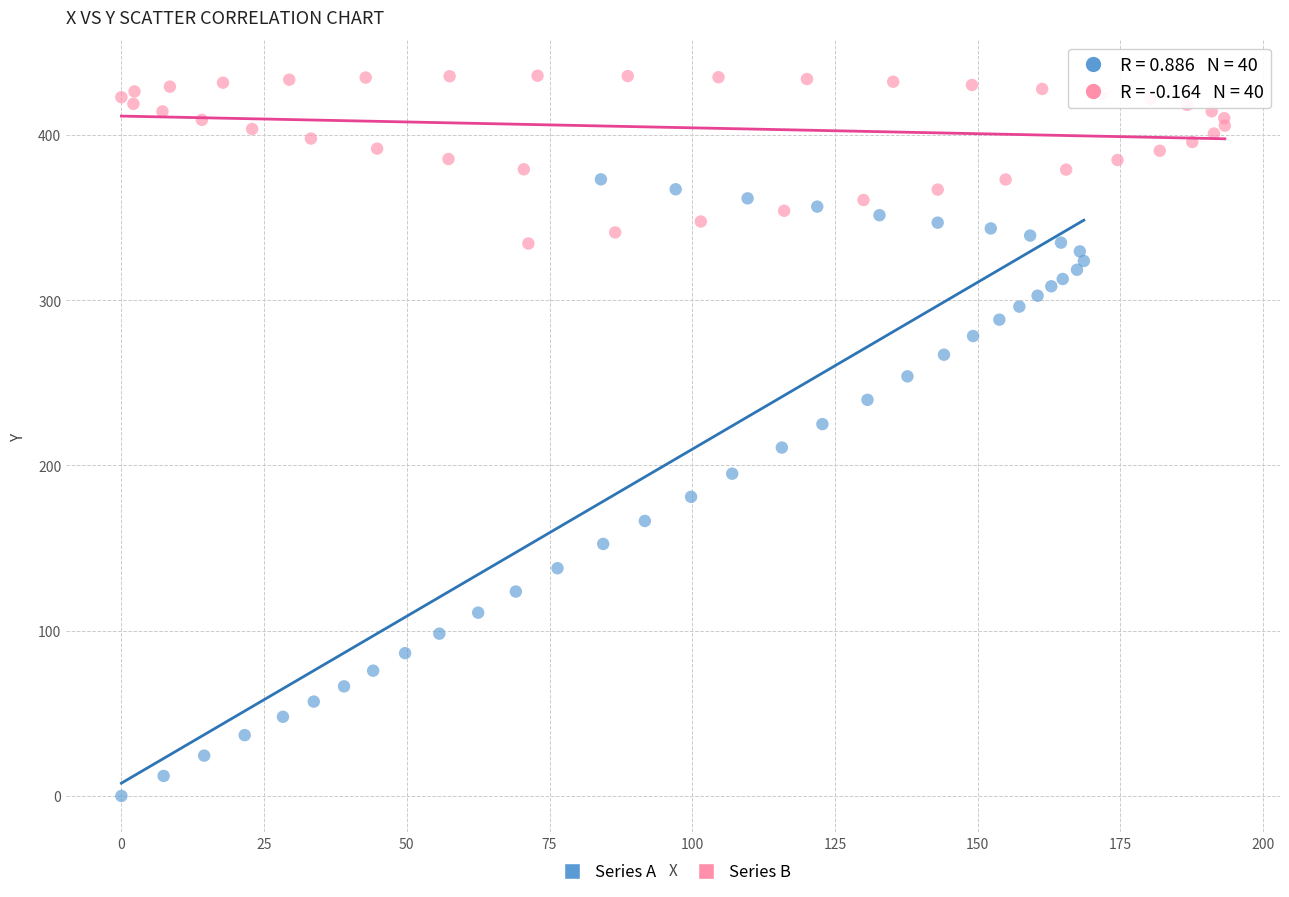

What are all the series names shown in the legend?

Series A, Series B